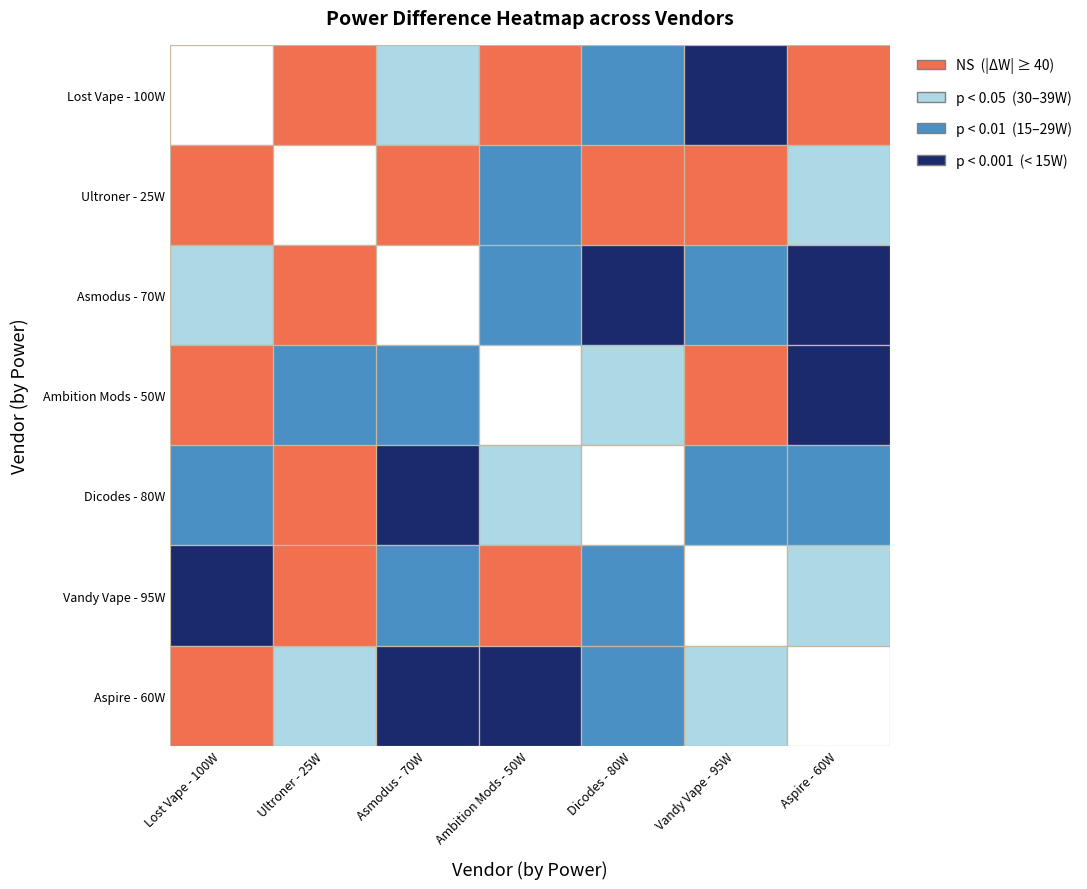

How many data points does each series have?

7